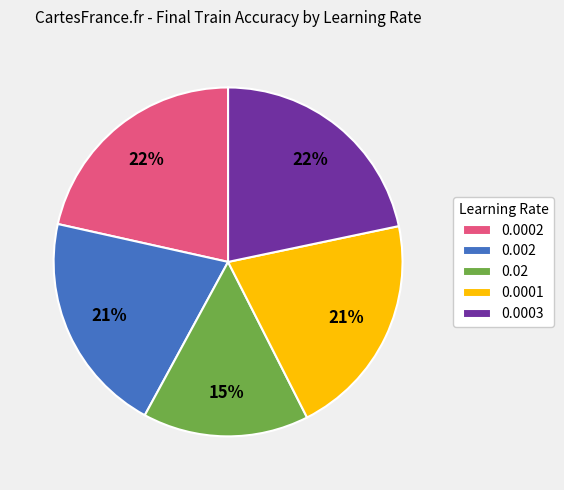

Is the sum of 0.0001 and 0.02 greater than half?

No